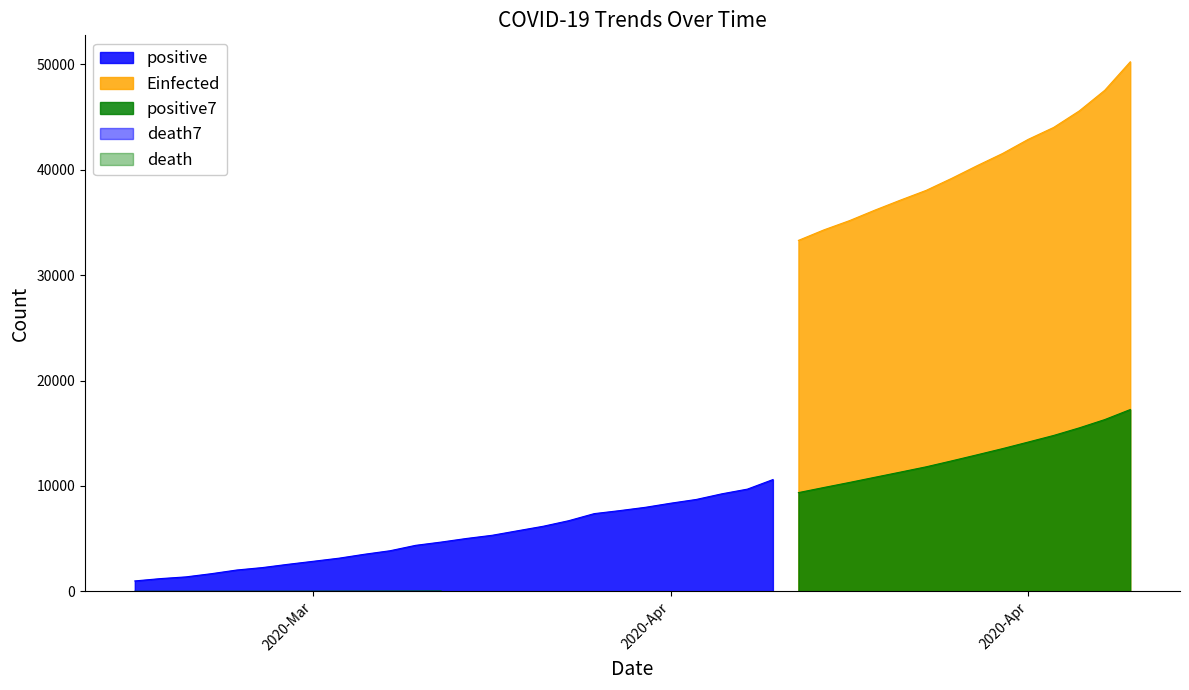

Which series has the largest total across all categories?

Einfected